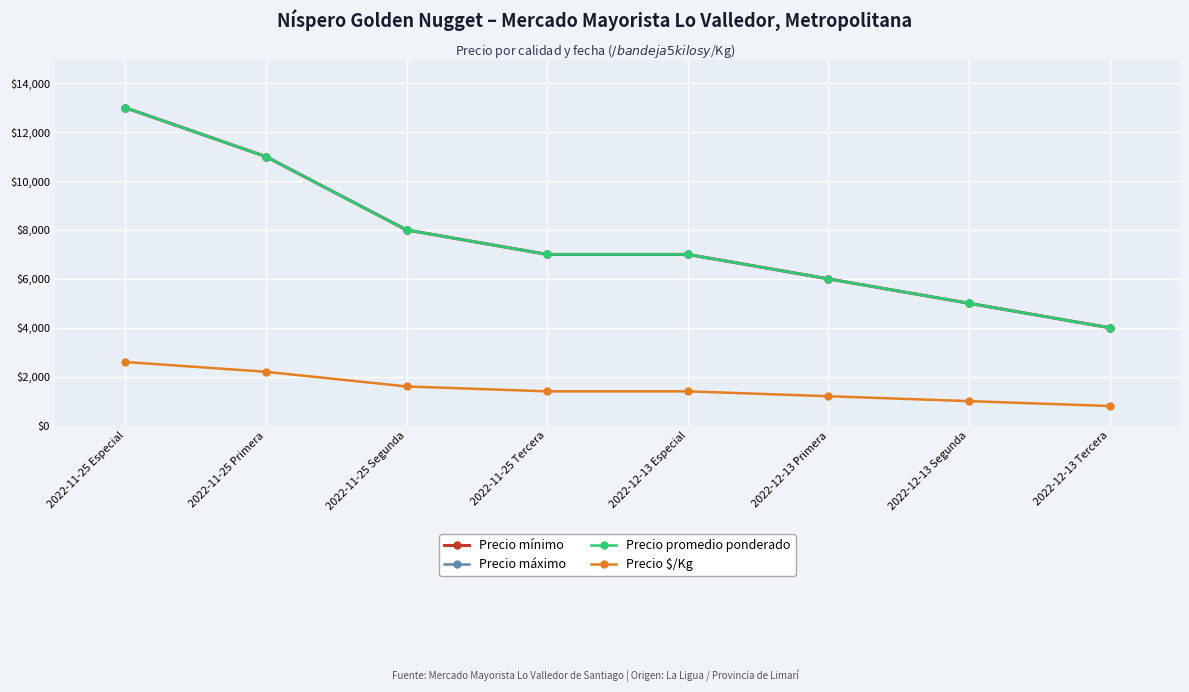

What are all the series names shown in the legend?

Precio mínimo, Precio máximo, Precio promedio ponderado, Precio $/Kg